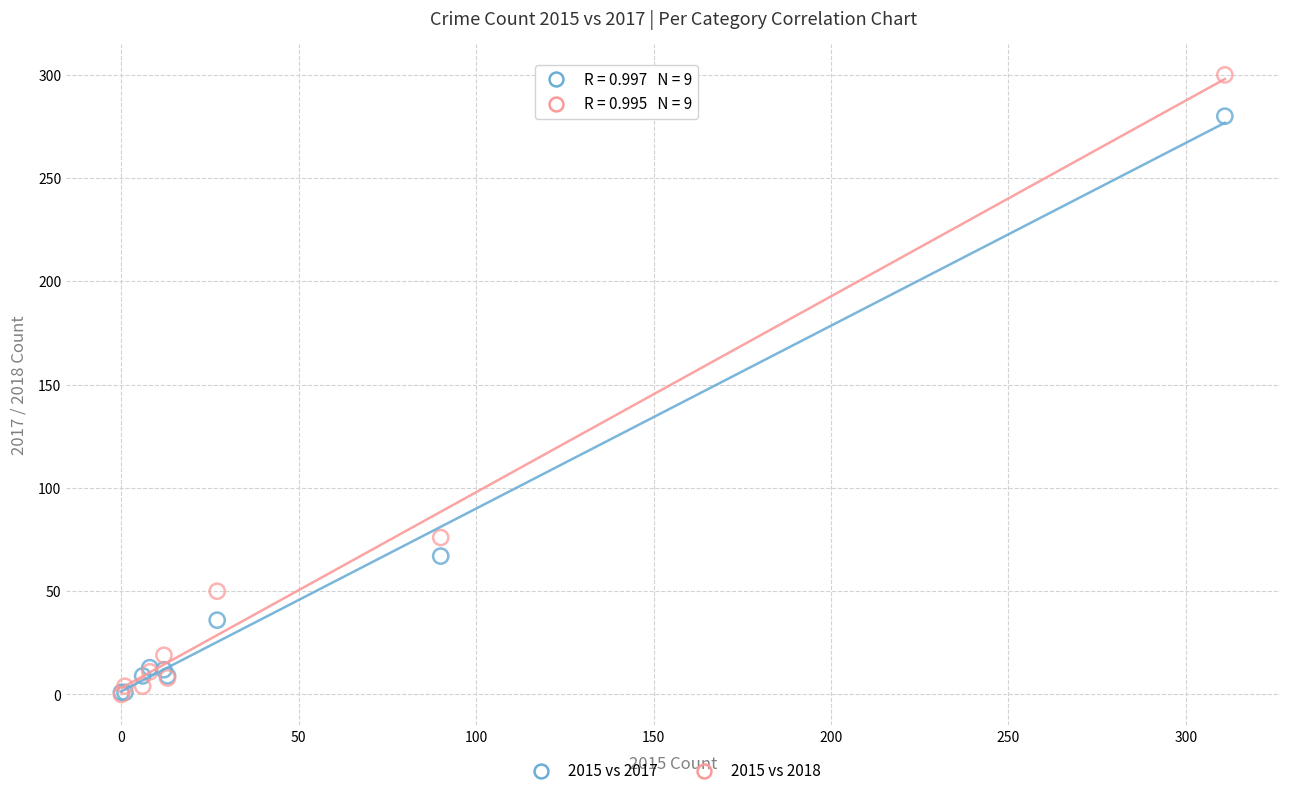

What are all the series names shown in the legend?

2015 vs 2017, 2015 vs 2018